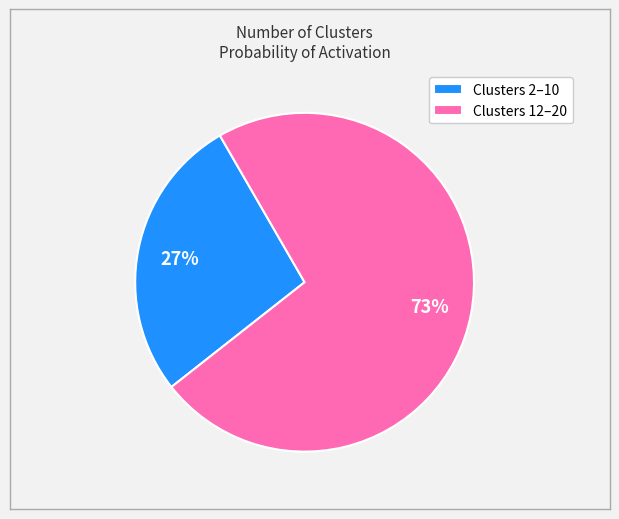

What percentage is the Clusters 2–10 slice, to the nearest percent?

27%